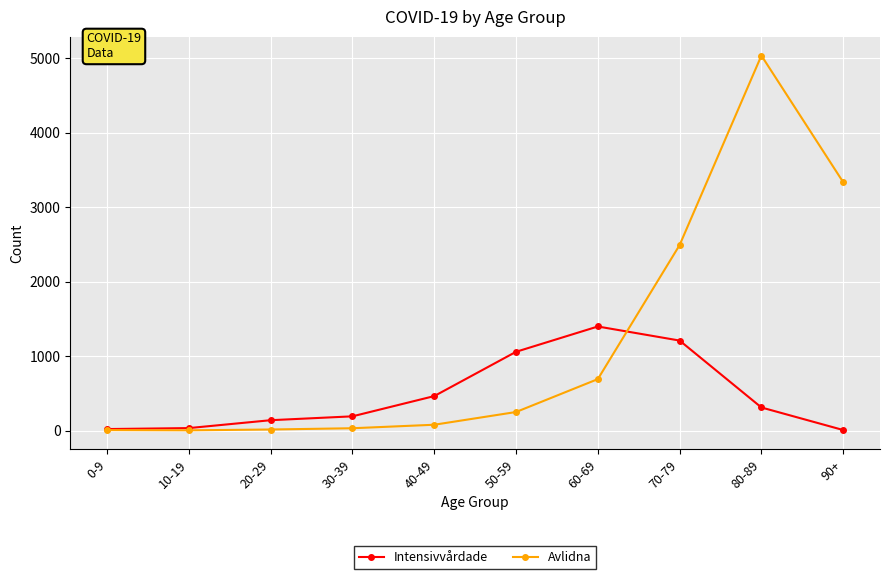

What is the average value of the Intensivvårdade series?

483